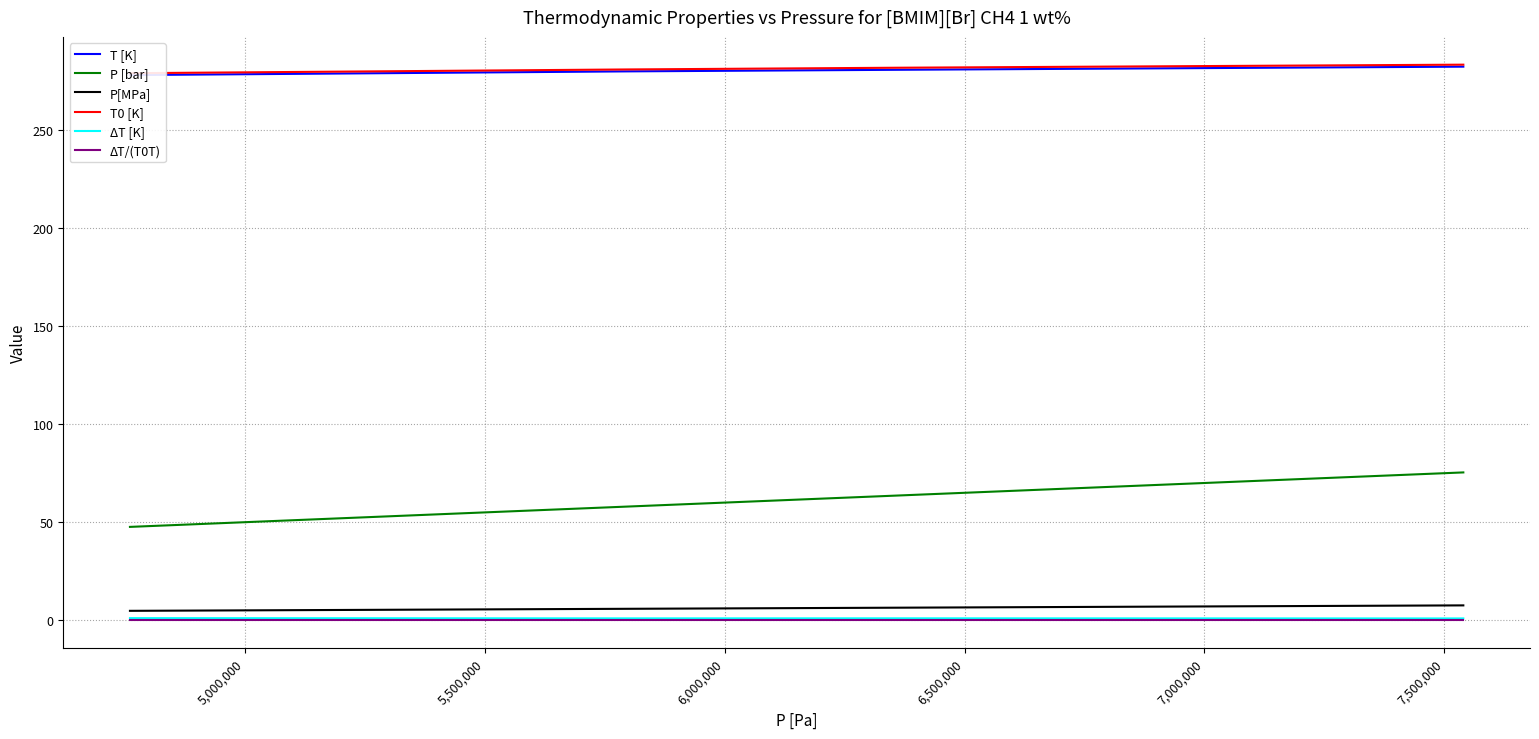

How many distinct data groups are displayed?

6